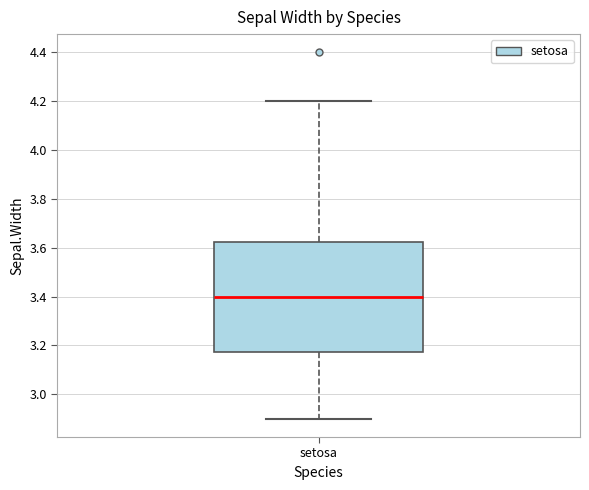

Read this box plot against the y-axis: the position of the median line, the range covered by the box, and the ends of both whiskers. The values are not printed on the chart, so give them approximately, as read against the axis.

median 3.40, box 3.18 to 3.62, whiskers 2.90 to 4.20